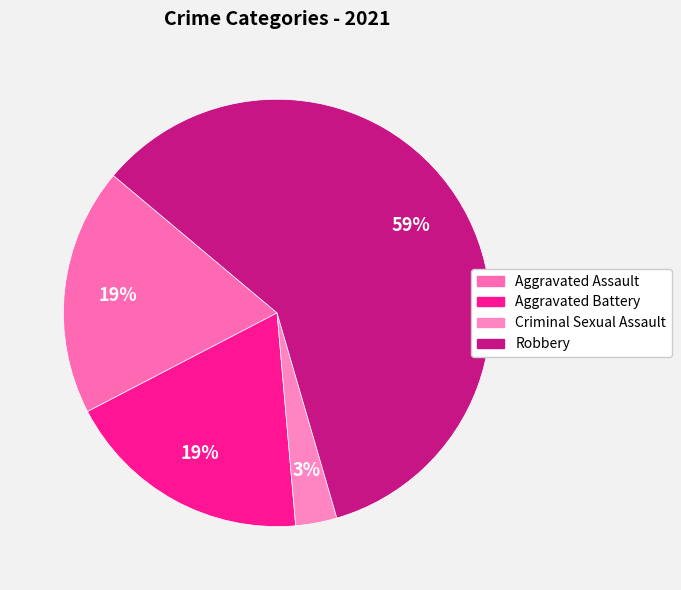

What is the majority slice?

Robbery